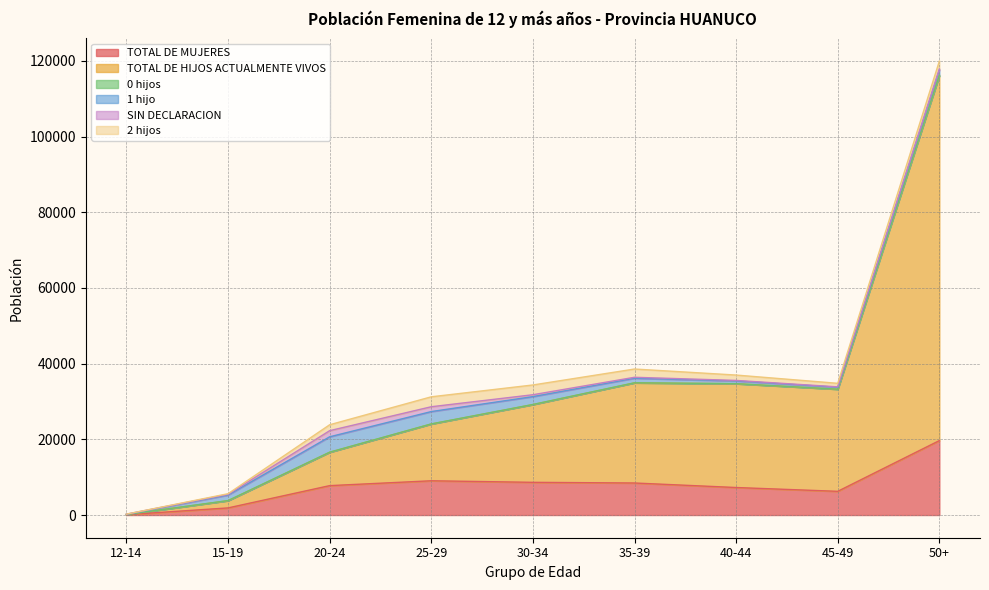

Reading left to right, list all the values displayed in this chart.

TOTAL DE MUJERES: 97	1878	7765	9049	8638	8461	7267	6262	19663
TOTAL DE HIJOS ACTUALMENTE VIVOS: 45	1906	8802	14995	20538	26453	27423	26970	96438
0 hijos: 1	29	38	28	28	22	17	15	83
1 hijo: 33	1457	4062	3261	2077	1204	707	508	1400
SIN DECLARACION: 57	188	1618	1277	501	253	148	107	271
2 hijos: 6	173	1564	2624	2578	2181	1418	935	2077